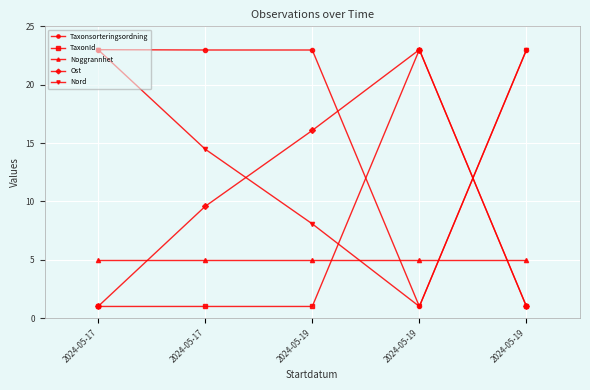

The Noggrannhet series shows 9.0 at 2024-05-19. True or false?

False